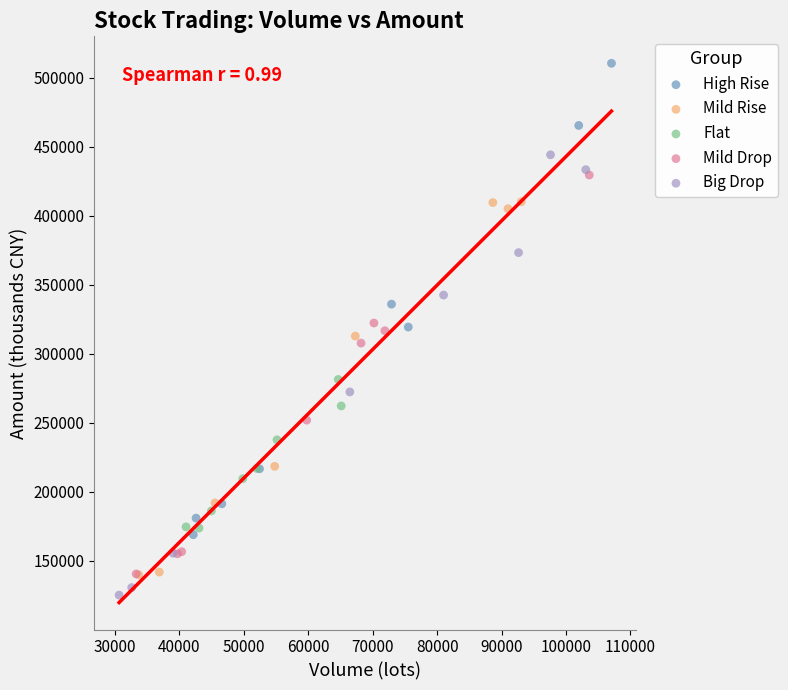

Which series contains the highest Y value?

High Rise